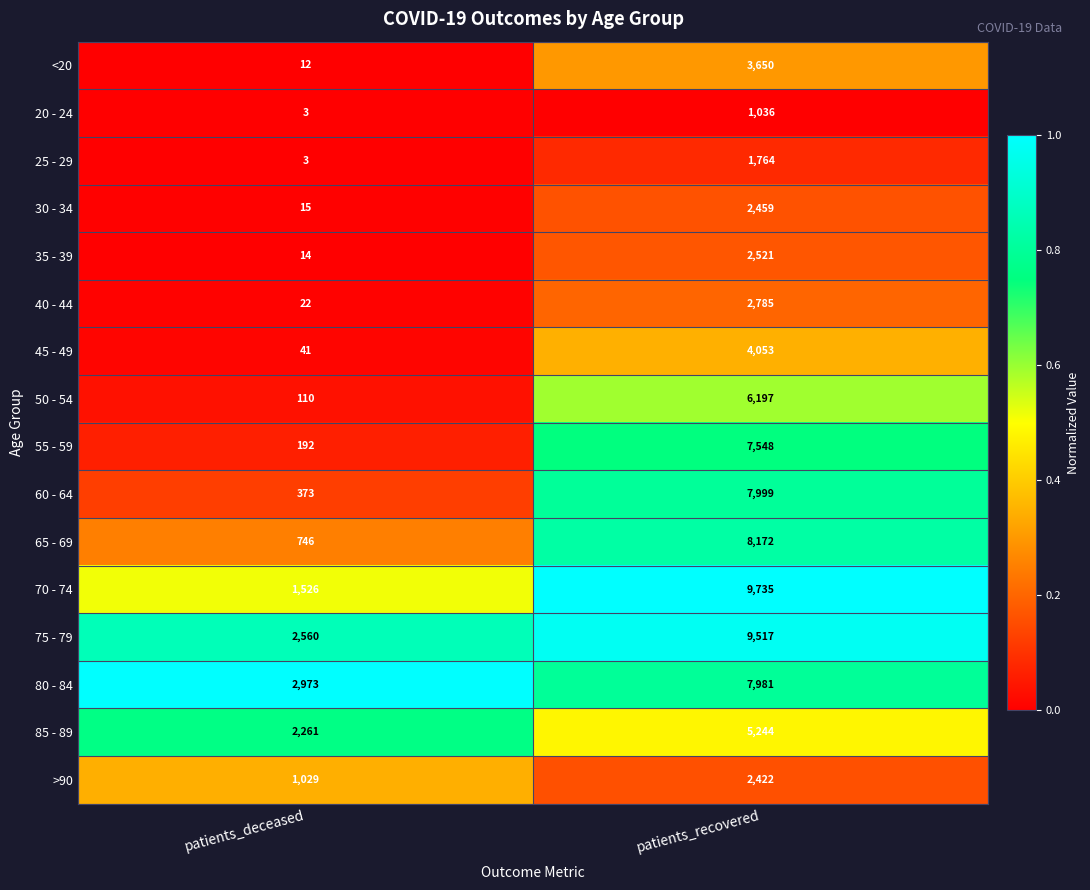

Rank the categories by 85 - 89 value from lowest to highest.

patients_deceased, patients_recovered